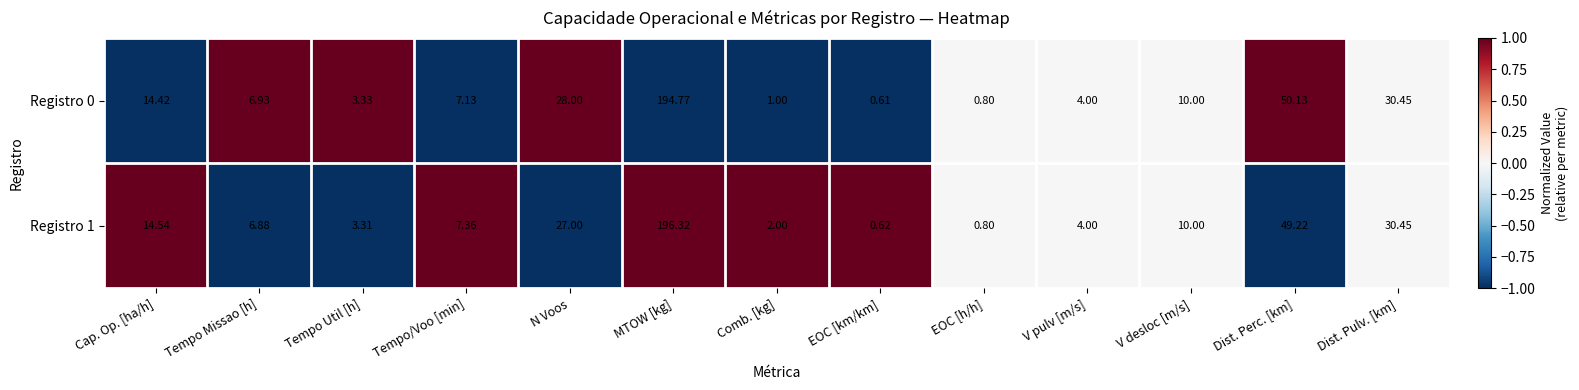

List the labels in order of Registro 0 value, largest first.

MTOW [kg], Dist. Perc. [km], Dist. Pulv. [km], N Voos, Cap. Op. [ha/h], V desloc [m/s], Tempo/Voo [min], Tempo Missao [h], V pulv [m/s], Tempo Util [h], Comb. [kg], EOC [h/h], EOC [km/km]